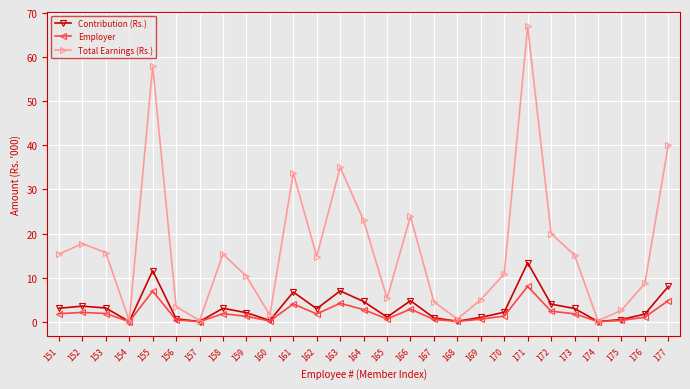

True or false: Total Earnings (Rs.) has a value of 0.3 at 157.

True